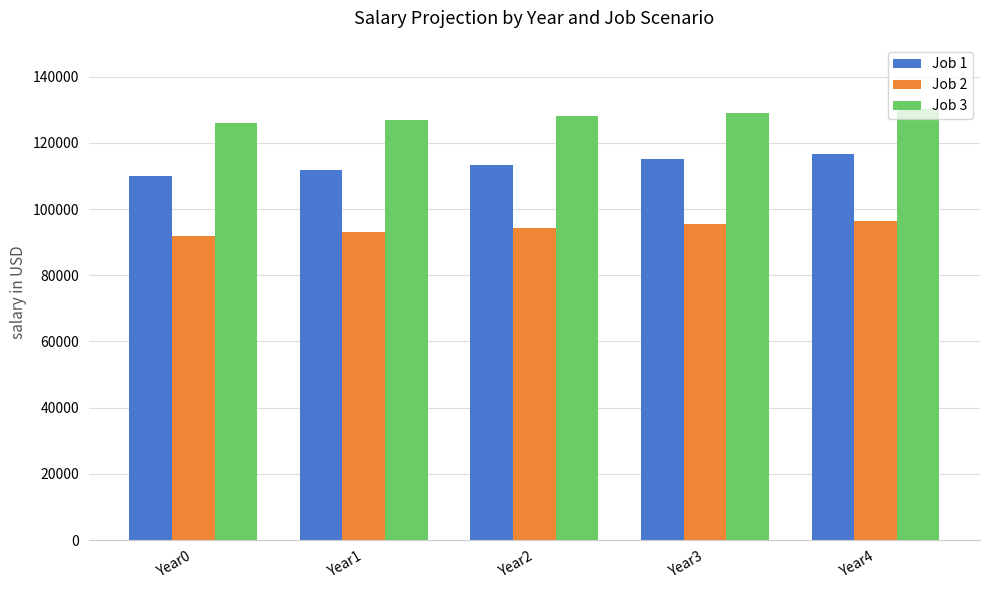

What is the difference between the second highest and minimum values in the Job 2 series?

3351.9